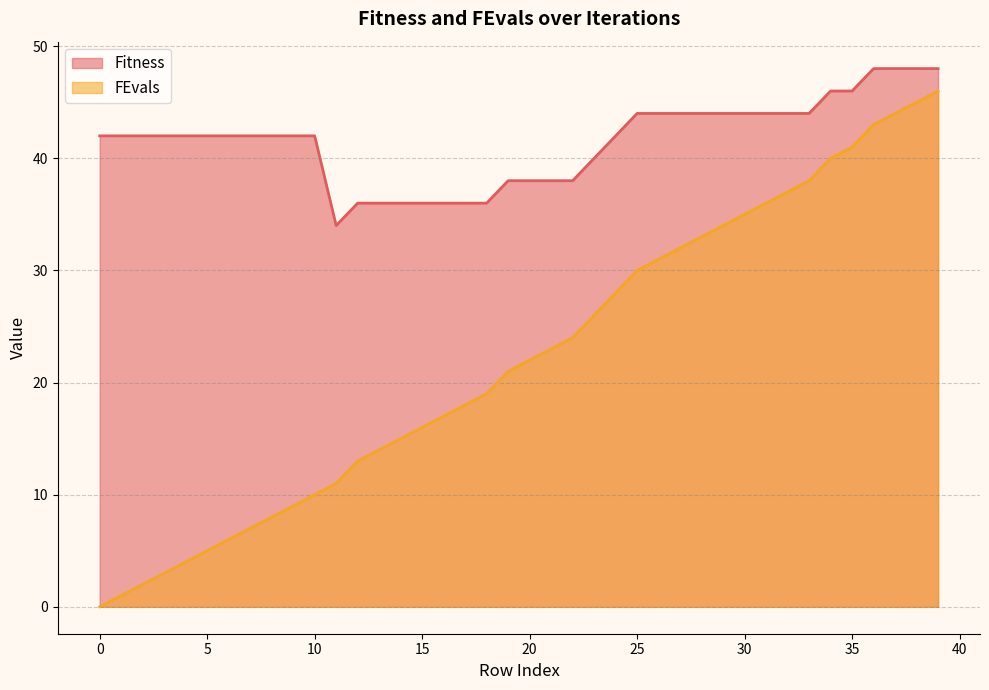

Which series has the largest range (max minus min)?

FEvals